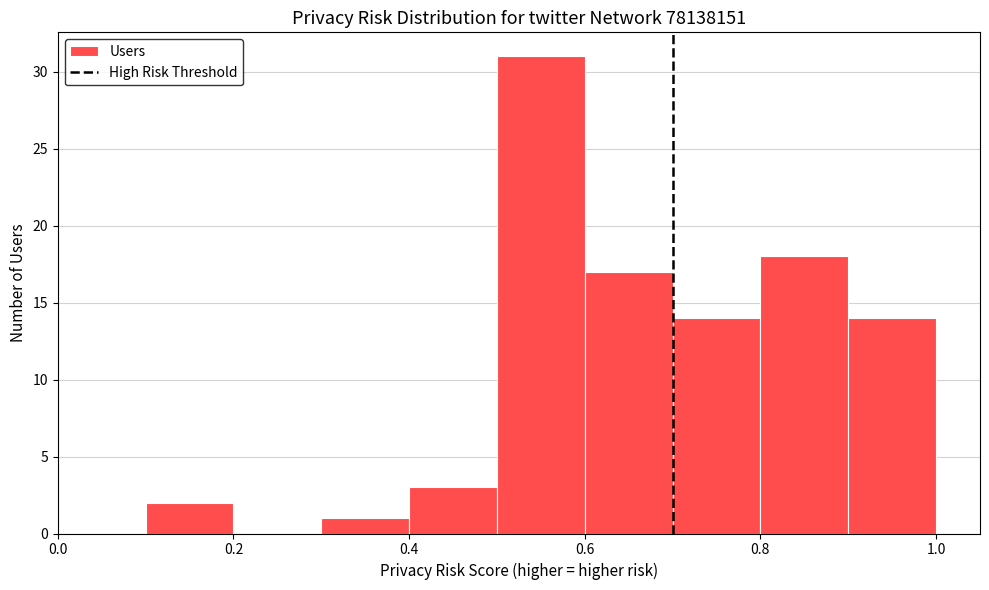

What is the height of the bar covering 0.7 to 0.8 on the x-axis? The values are not printed on the chart, so give them approximately, as read against the axis.

14